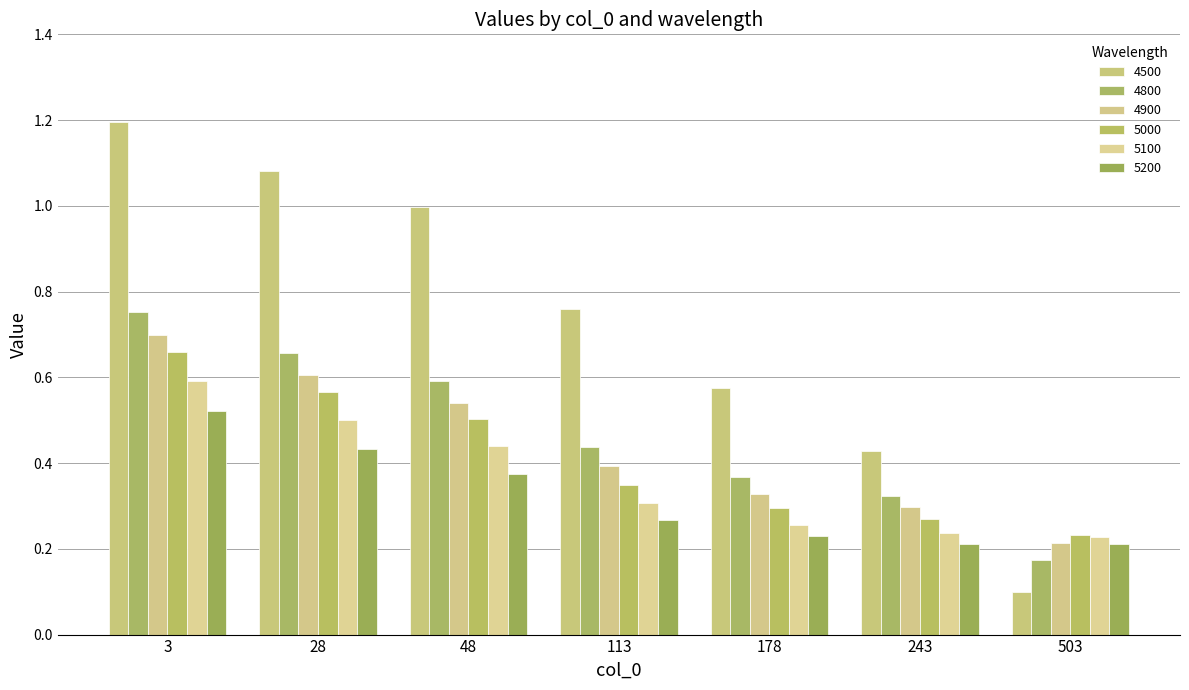

What is the difference between the 4900 values at 28 and 503?

0.4